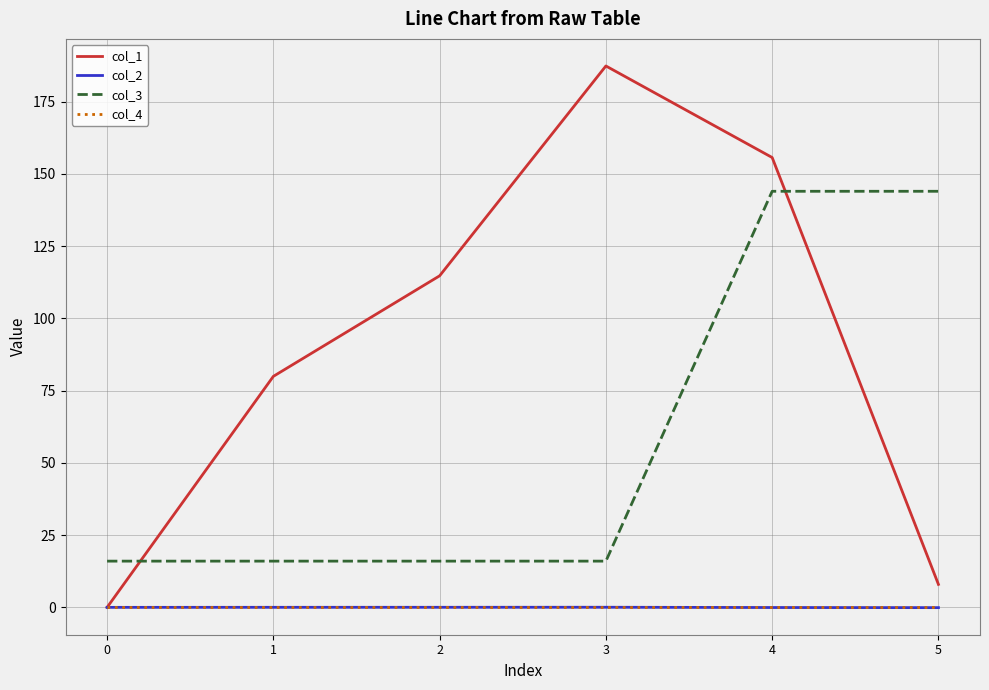

Does the chart have visible grid lines?

Yes